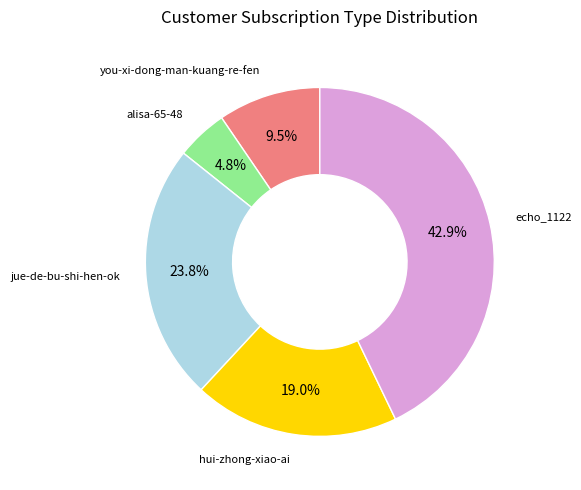

Is there a majority slice in this chart?

No